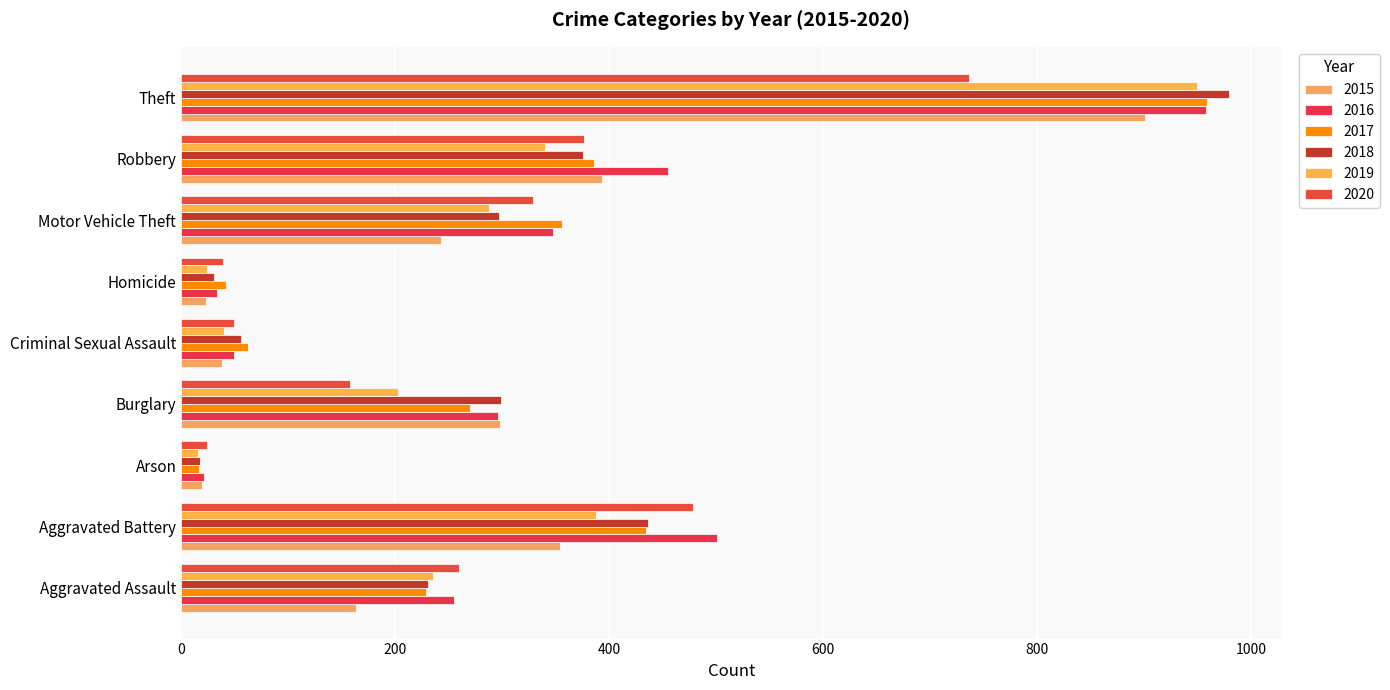

What is the minimum value for 2020?

24